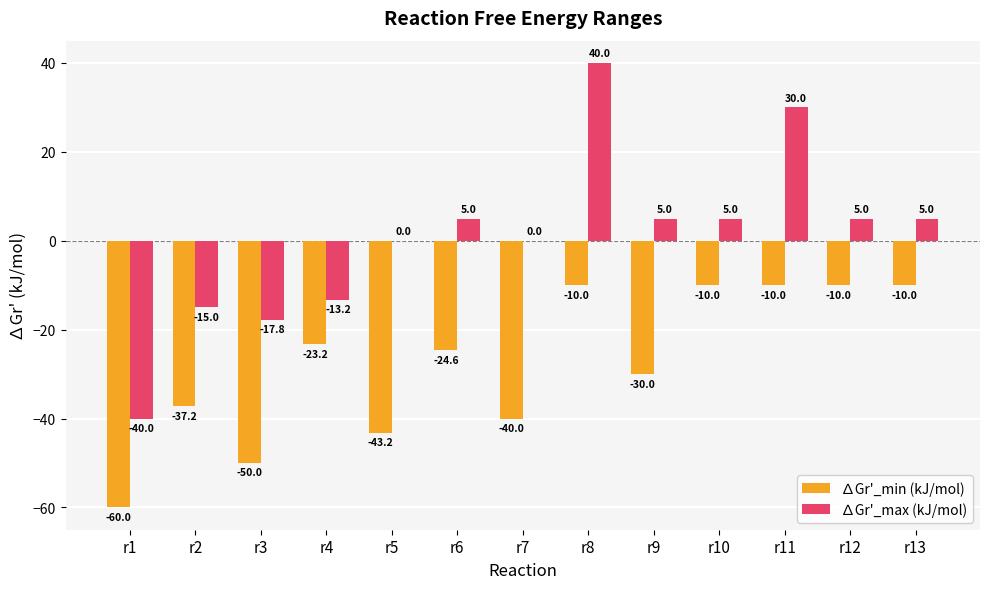

Are the bars horizontal?

No